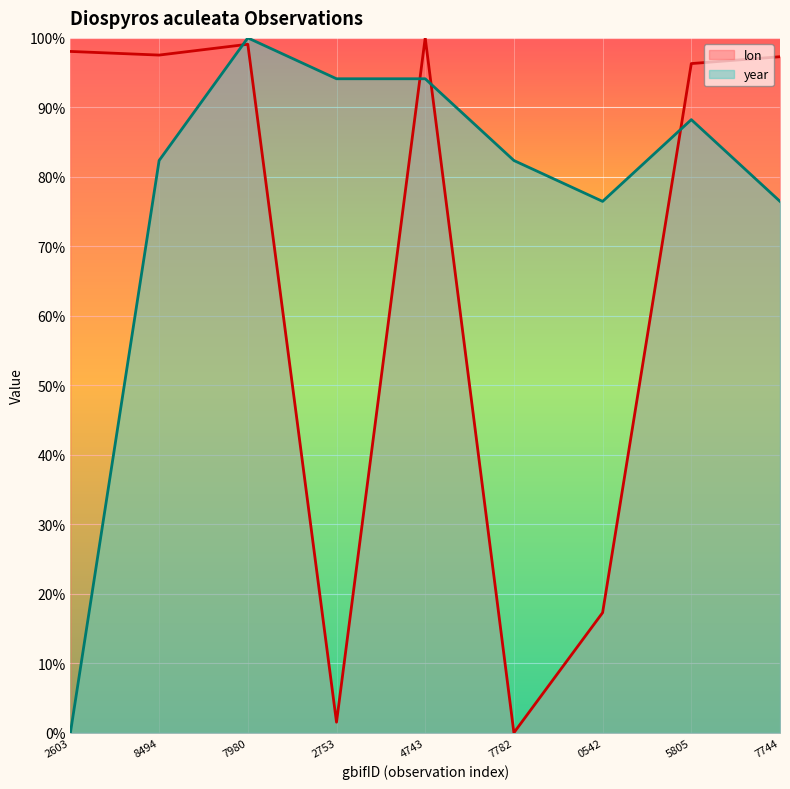

Is it true that lon equals 0.3 at 2603?

False